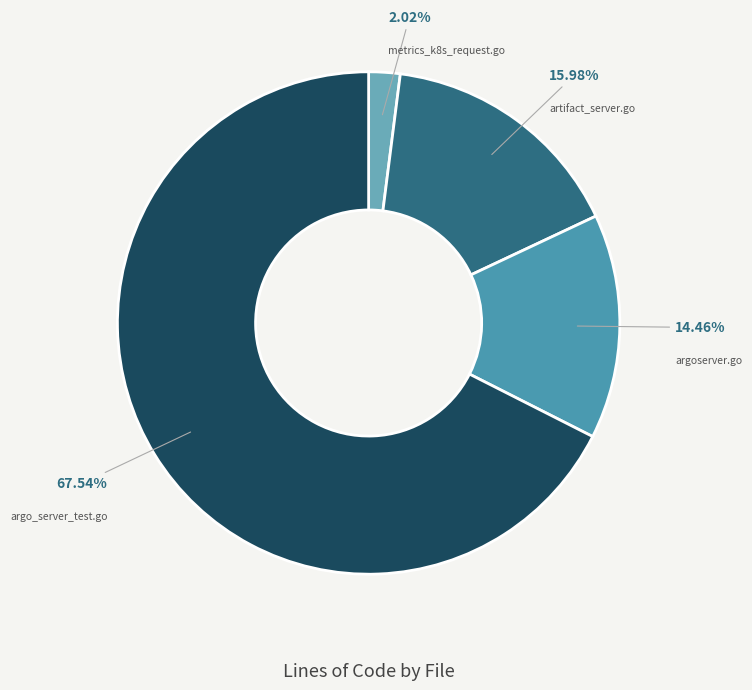

Between metrics_k8s_request.go and artifact_server.go, which is larger?

artifact_server.go